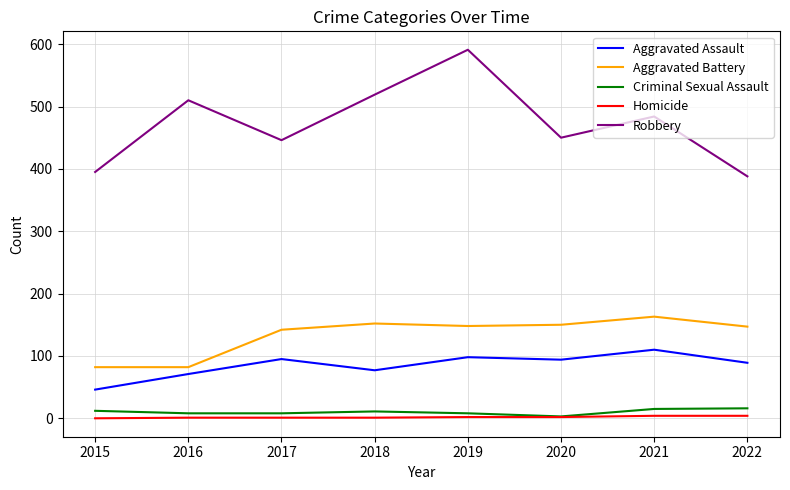

Which category has the highest value across all series?

2019